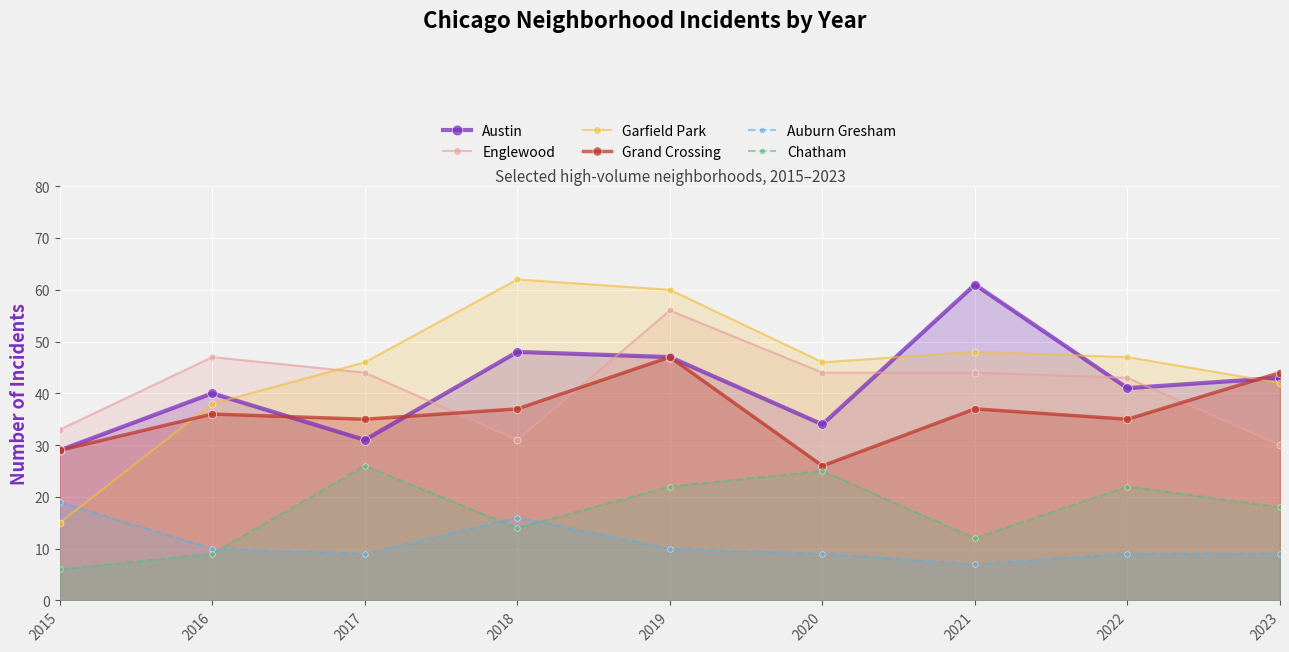

What is the minimum value shown in the chart?

6